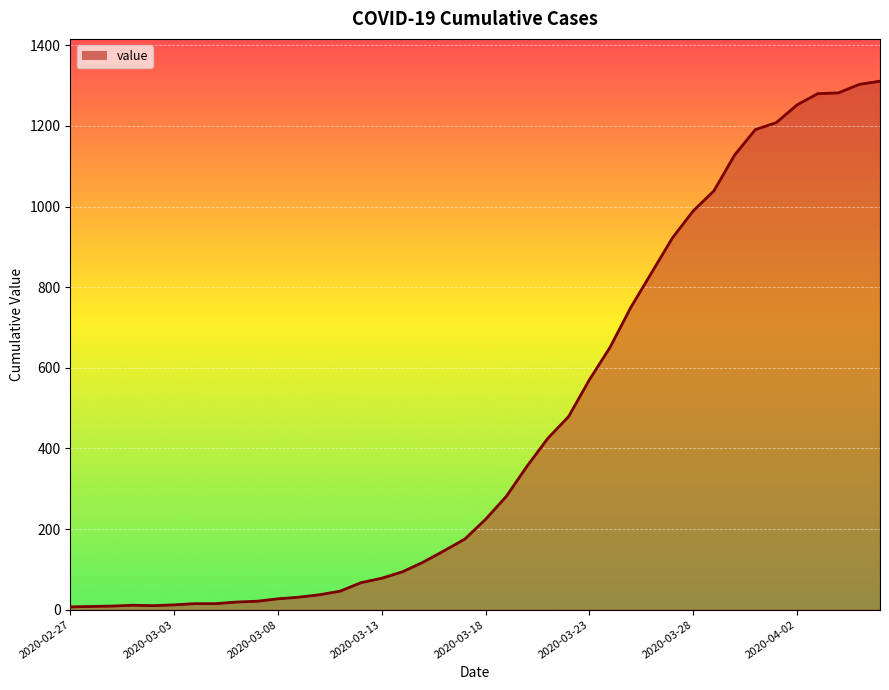

What is the greatest value displayed?

1311